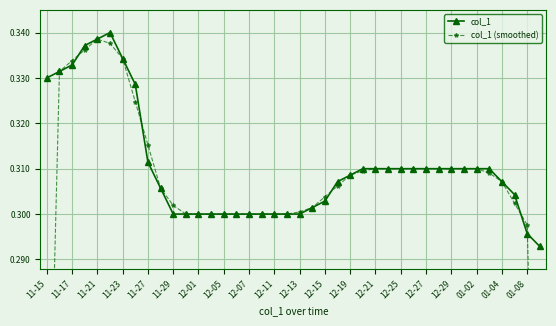

How many lines are shown in the chart?

2